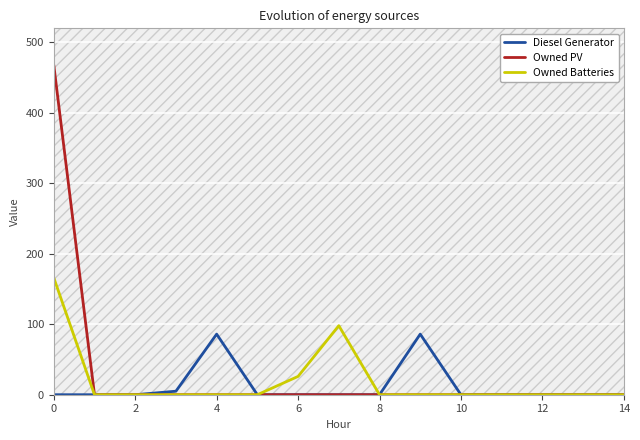

True or false: Diesel Generator has a value of 0 at 0.

True